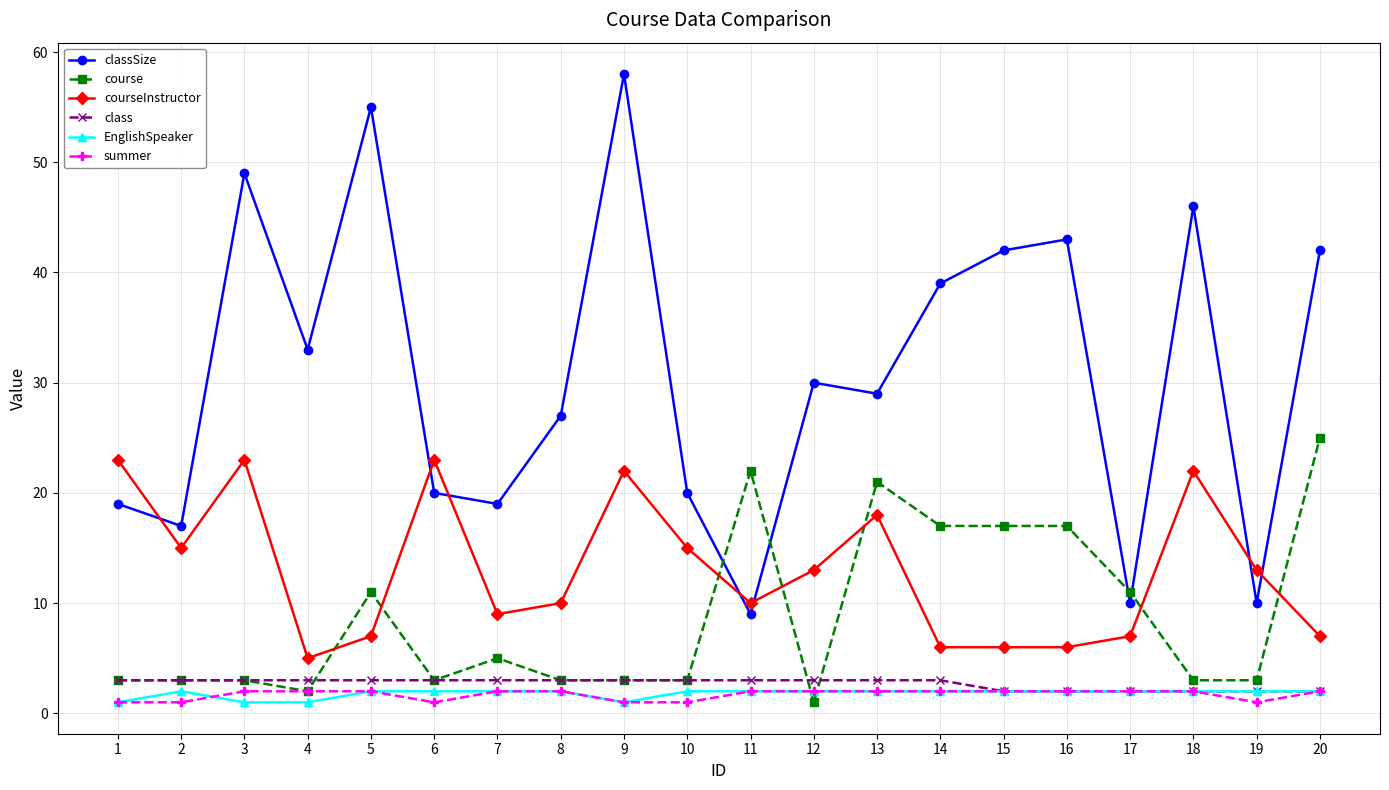

What is the value of the EnglishSpeaker point at the 3rd from the left?

1